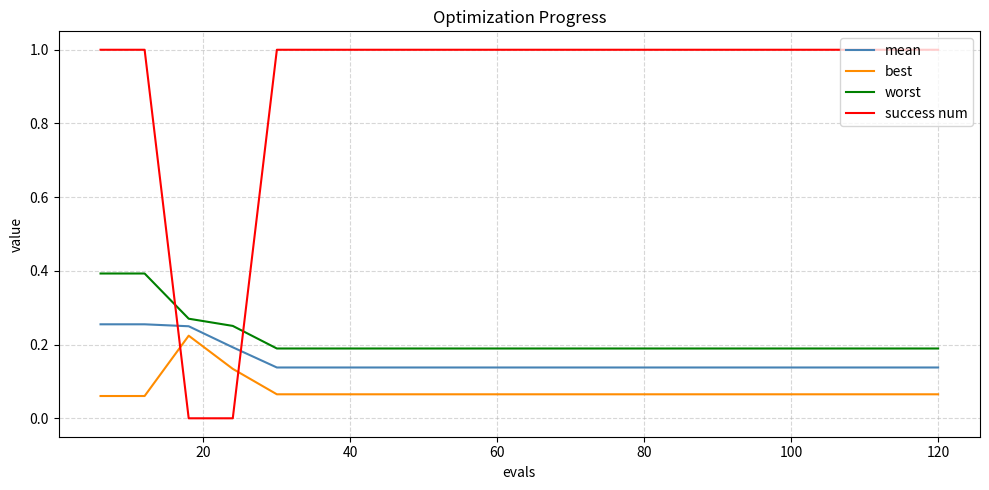

Which series has the widest spread of values?

success num